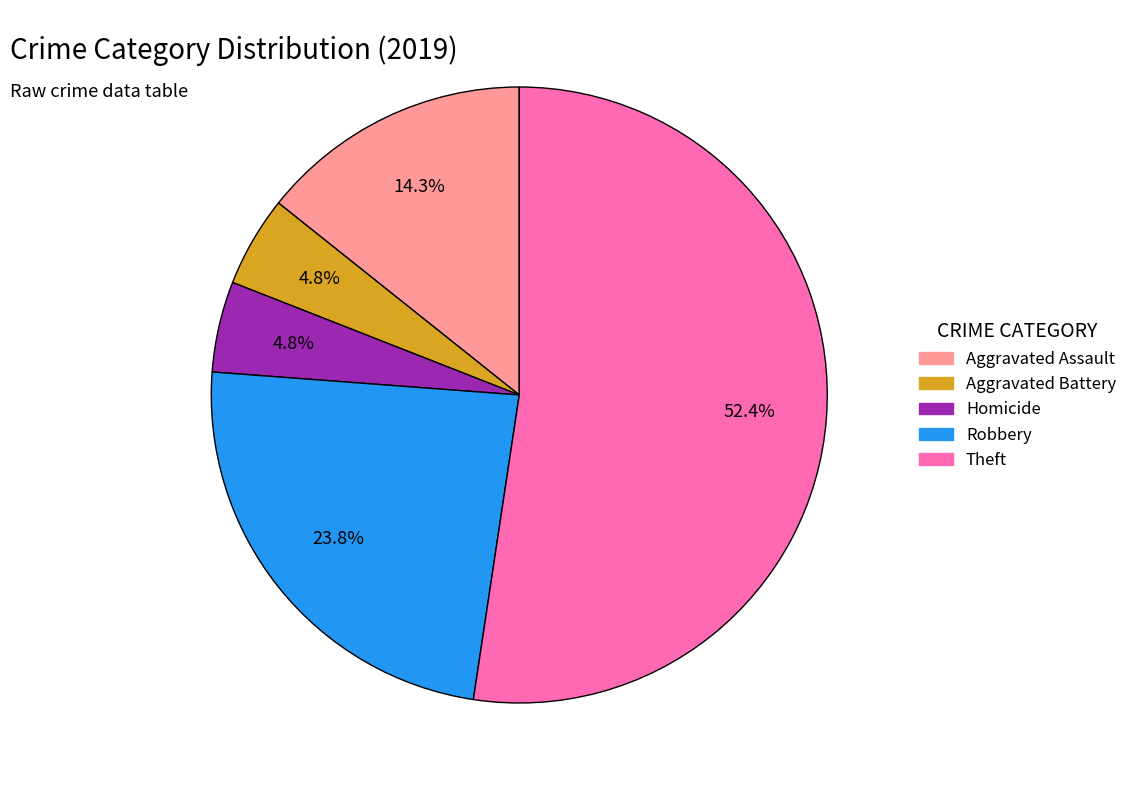

Count the number of slices in the pie.

5